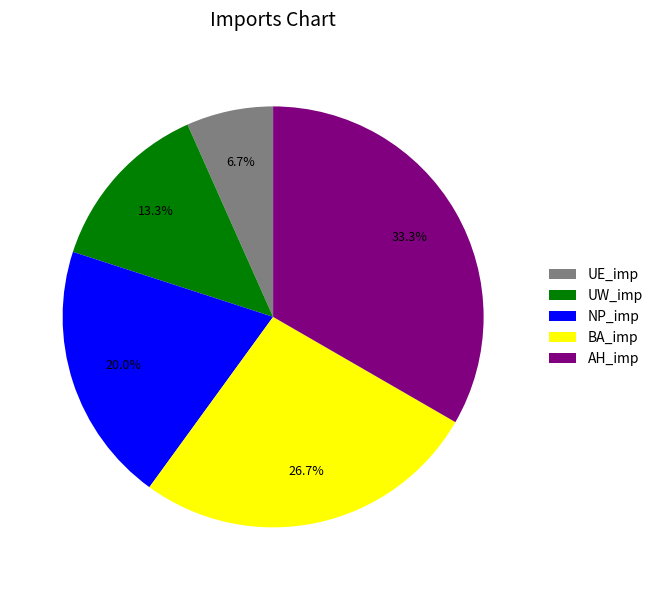

To the nearest percent, what is the difference between the NP_imp and UE_imp slice percentages?

13%